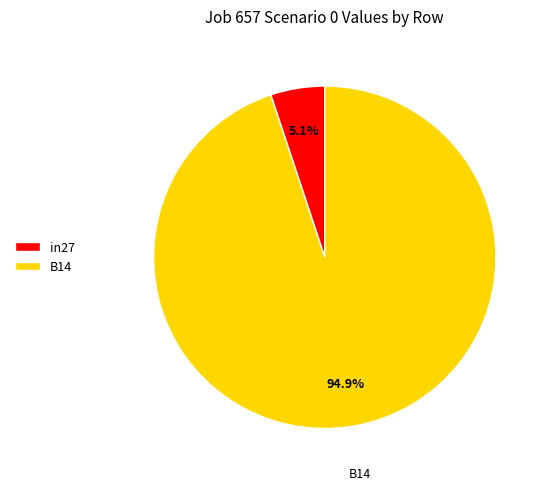

Combined, do B14 and in27 account for over 50%?

Yes